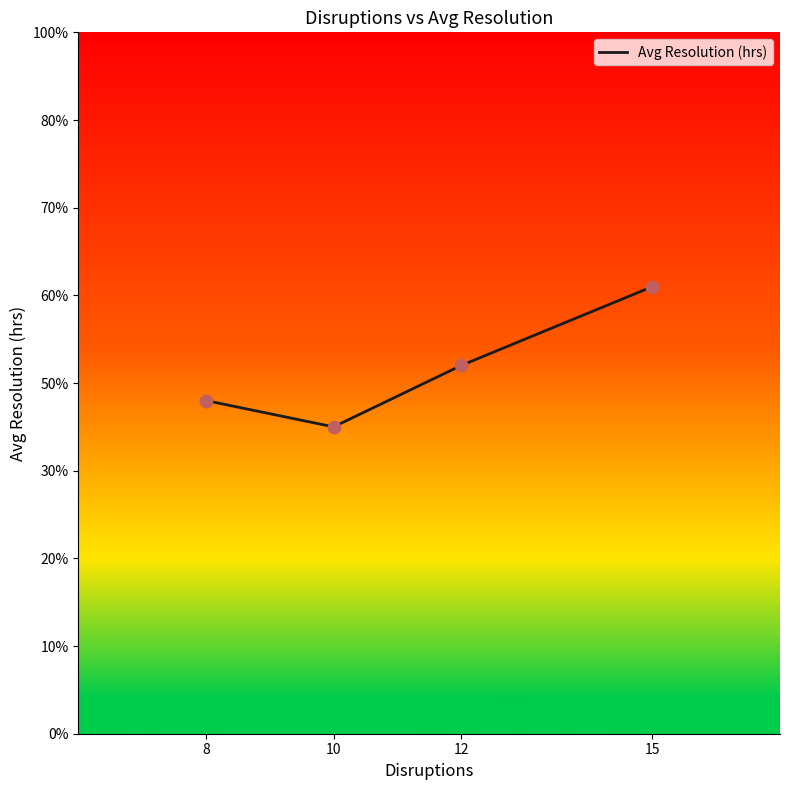

Which has a higher value, 12 or 8?

12